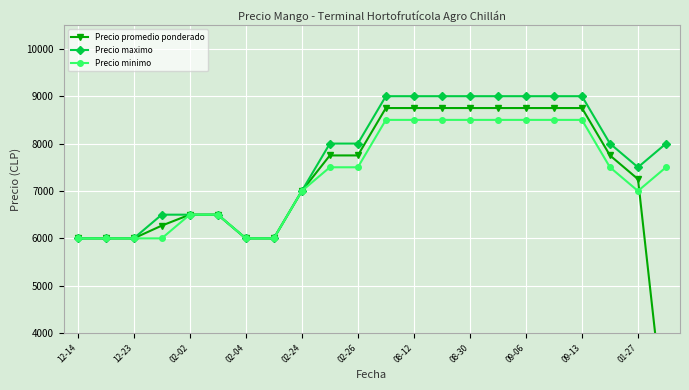

Which series has the largest total across all categories?

Precio maximo